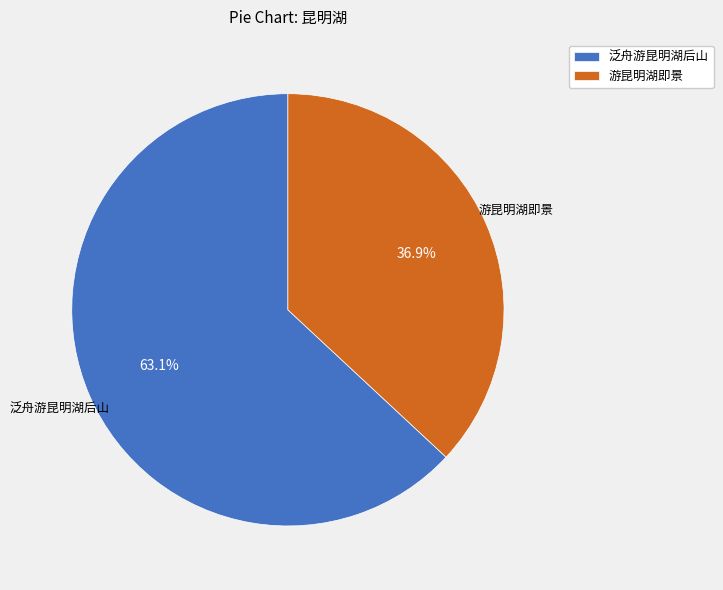

What is the largest slice in the pie chart?

泛舟游昆明湖后山